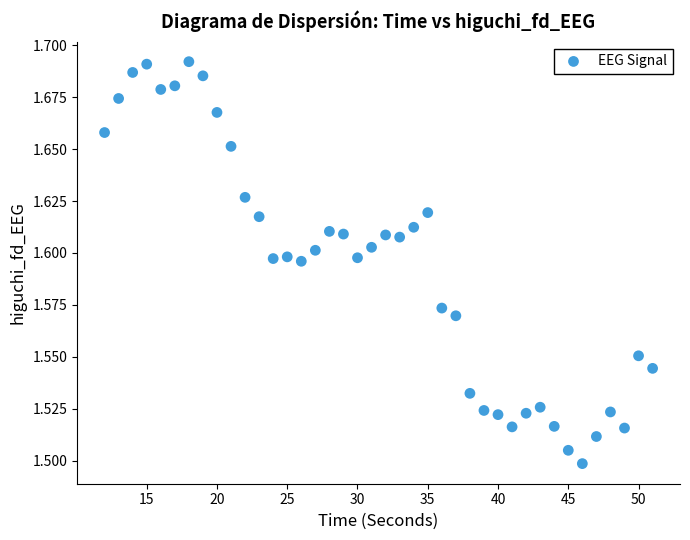

What is the range of X values (max minus min)?

39.0